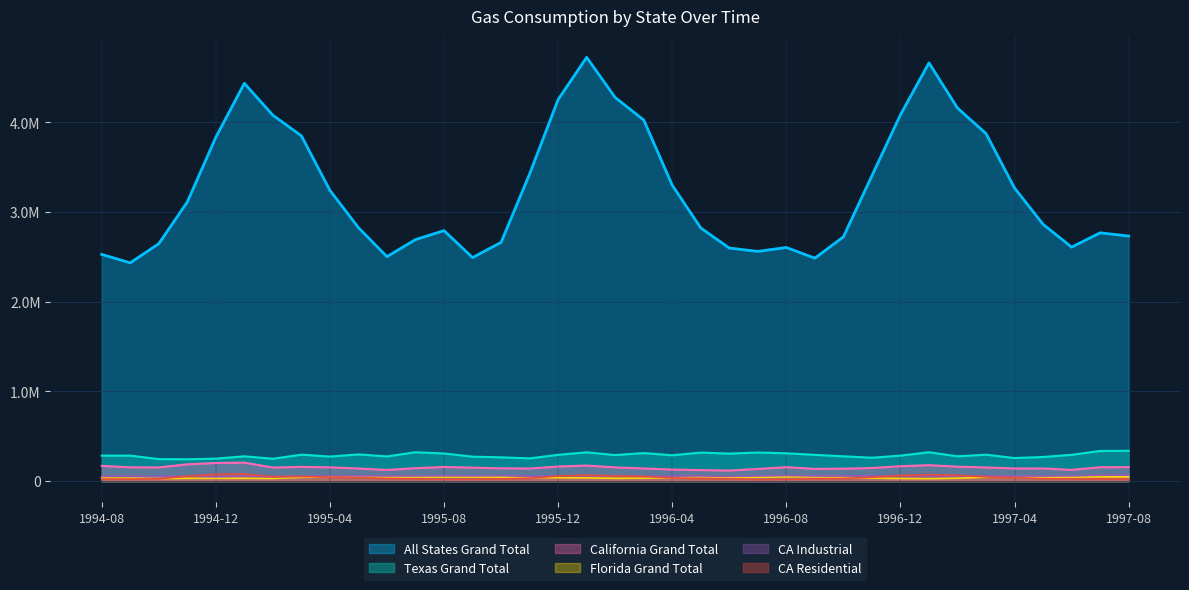

What is the label of the 10th point from the right?

1996-11